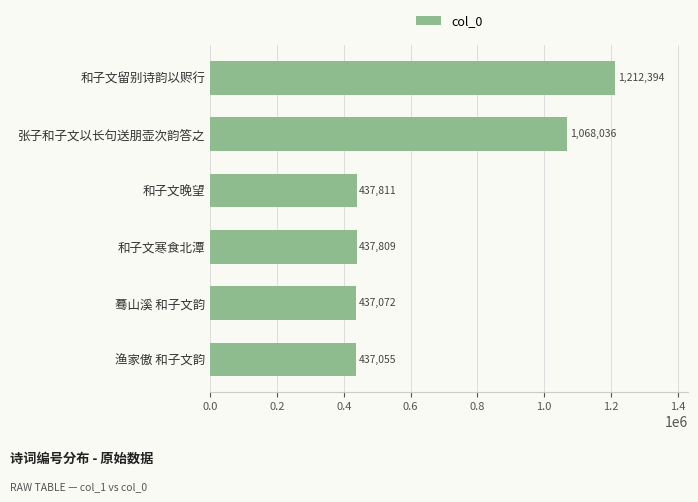

At which label is the value closest to 824724?

张子和子文以长句送朋壶次韵答之